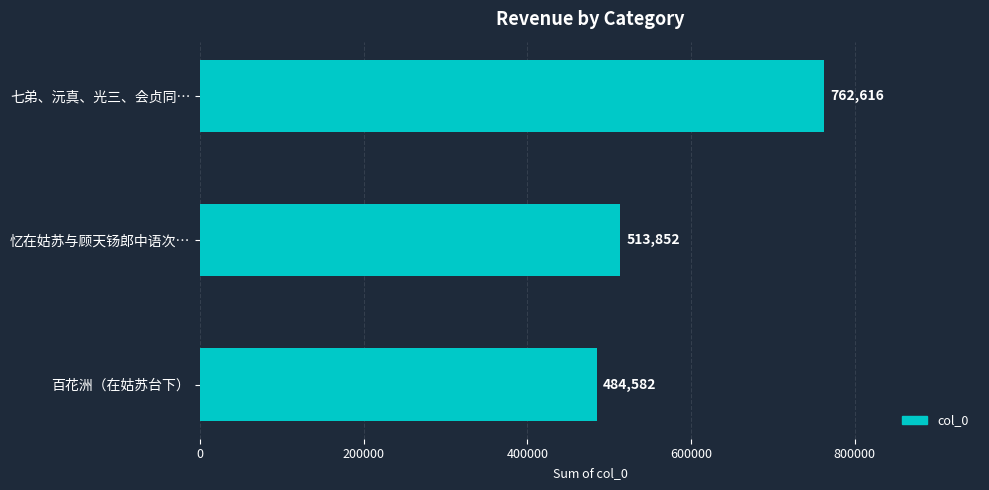

Count the values in the range 484582 to 762616.

3